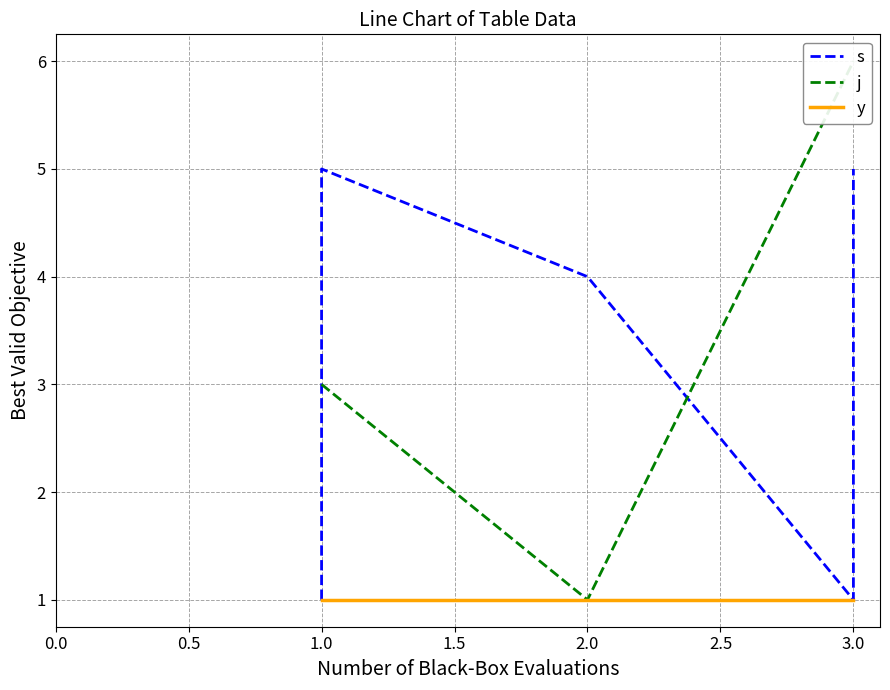

True or false: j has a value of 3 at 3.0.

False